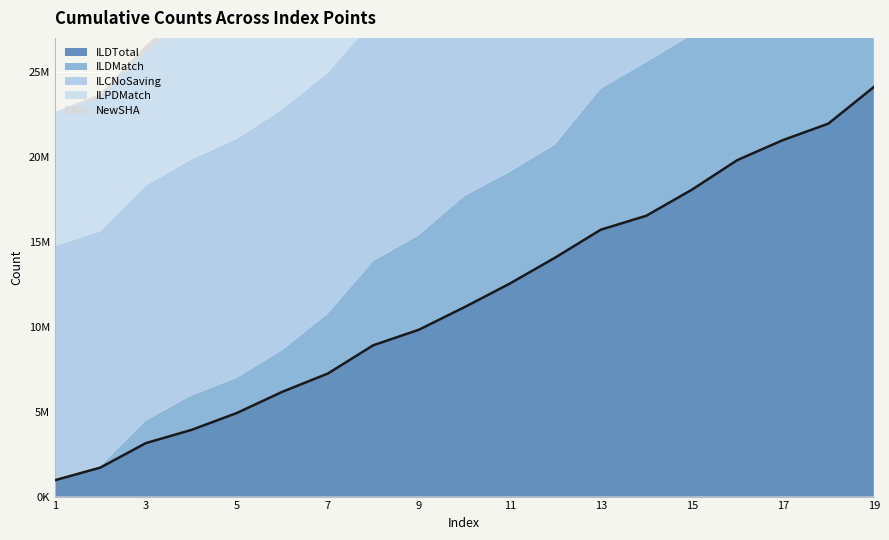

True or false: ILPDMatch and NewSHA cross at least once.

False